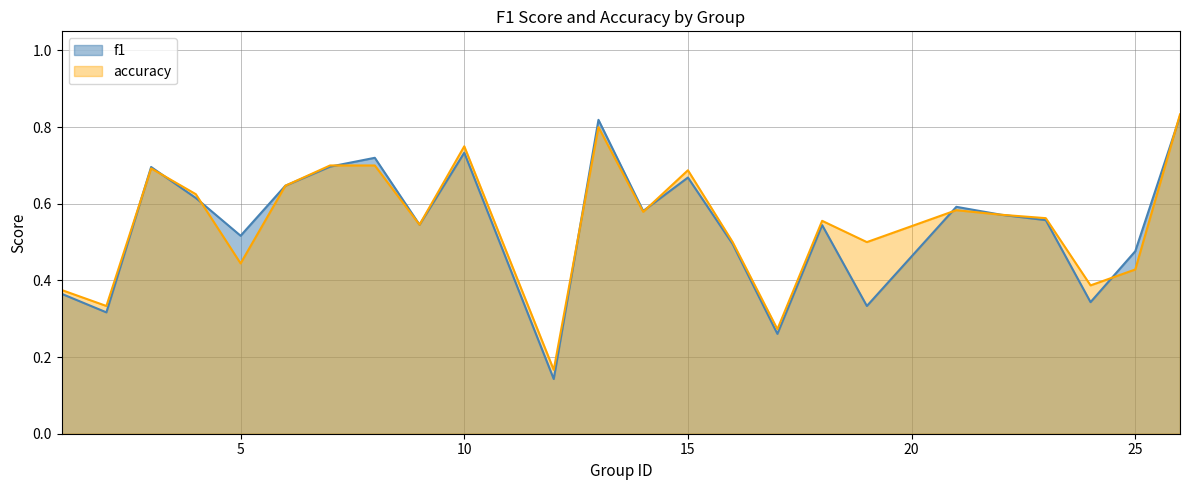

What are all the series names shown in the legend?

f1, accuracy